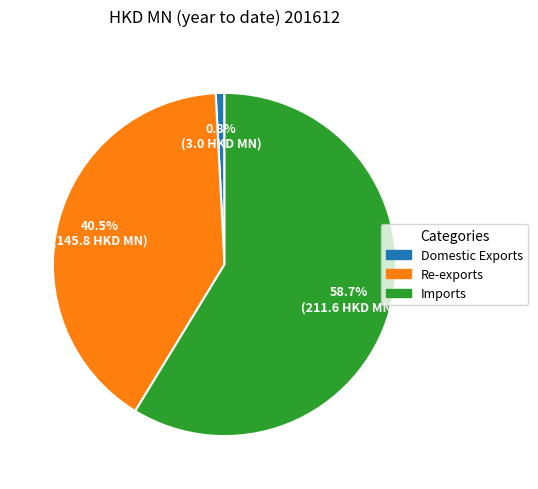

What percentage is the Imports slice, to the nearest percent?

59%